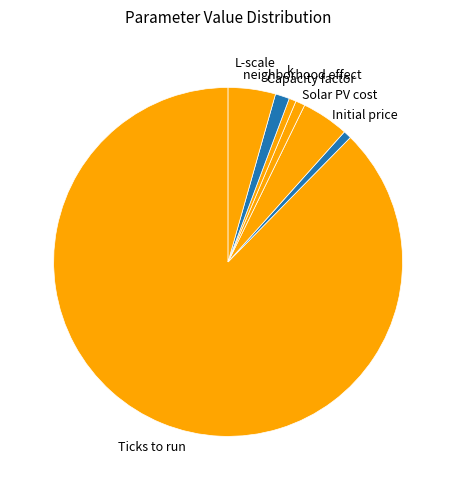

Which has a higher value, k or Solar PV cost?

Solar PV cost